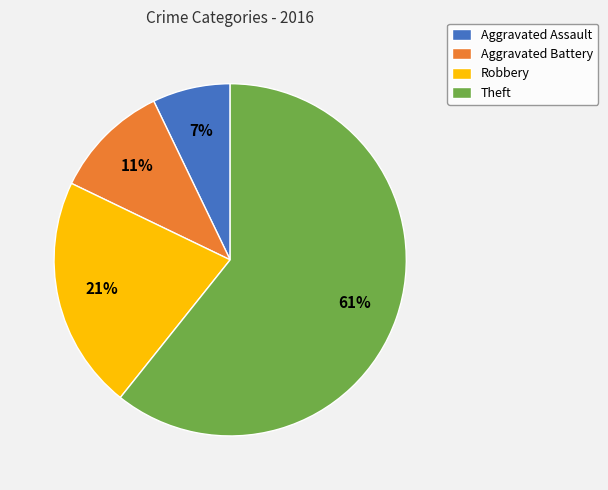

Is Aggravated Assault the majority of the pie?

No